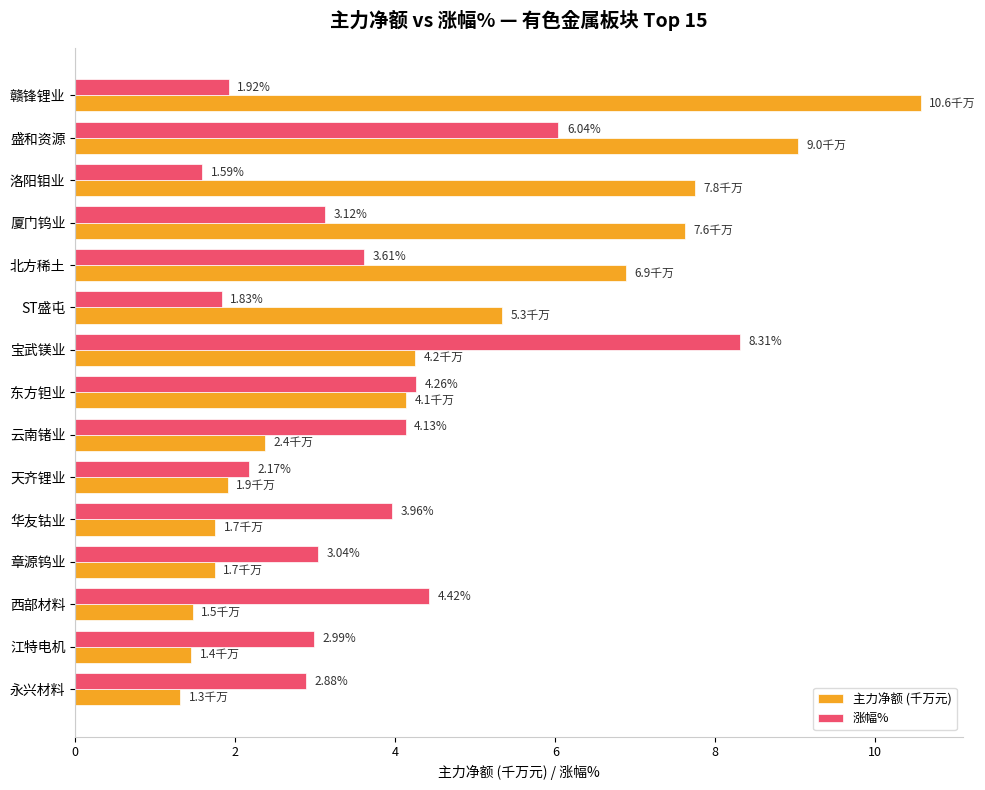

What is the difference between the maximum and second lowest values in the 涨幅% series?

6.5